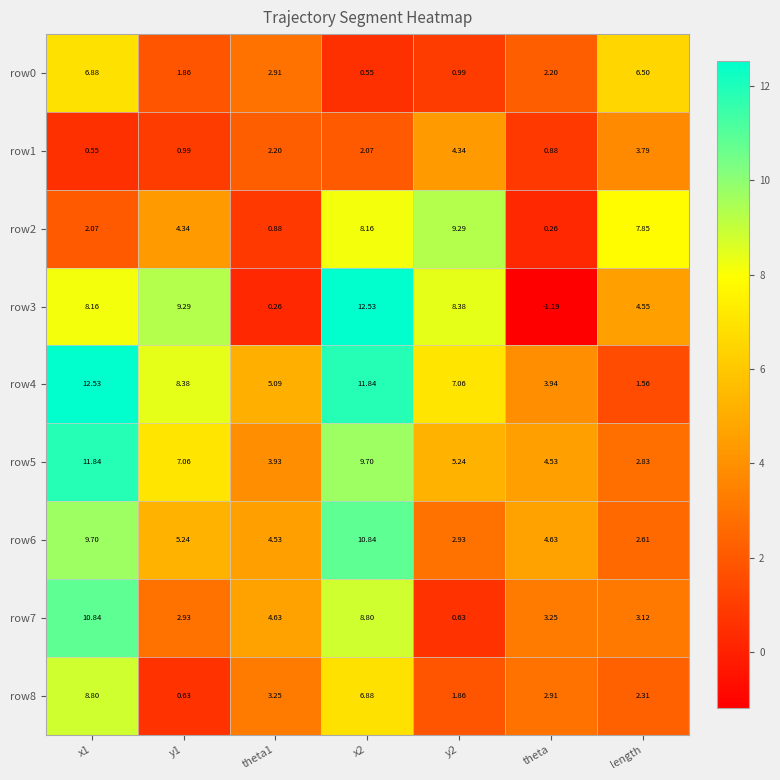

What is the greatest value displayed?

12.5